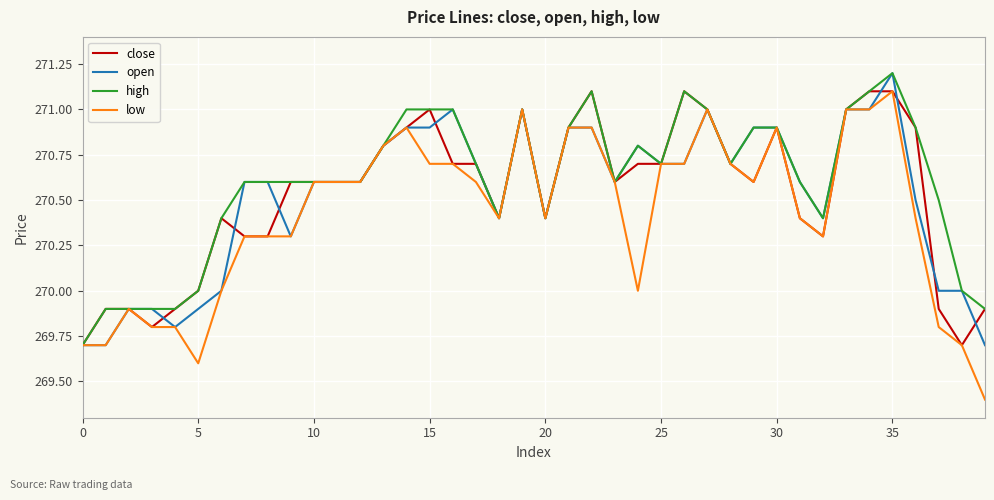

What is the sum of all low values?

10816.8